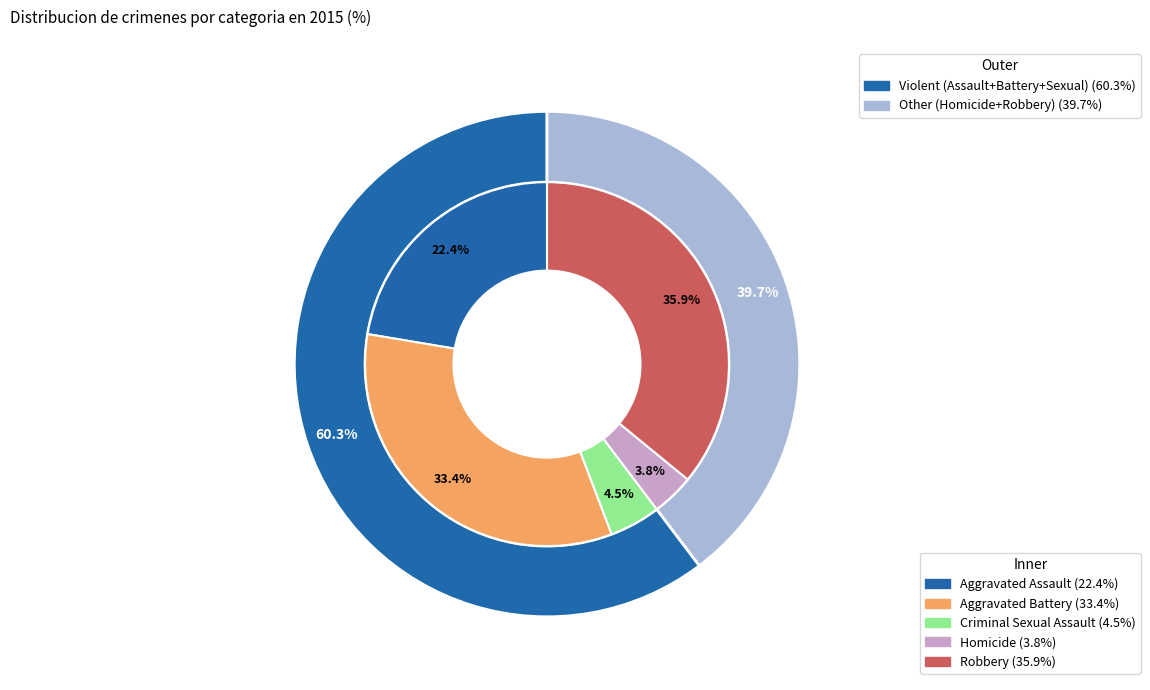

What portion of the pie excludes Homicide?

96.2%